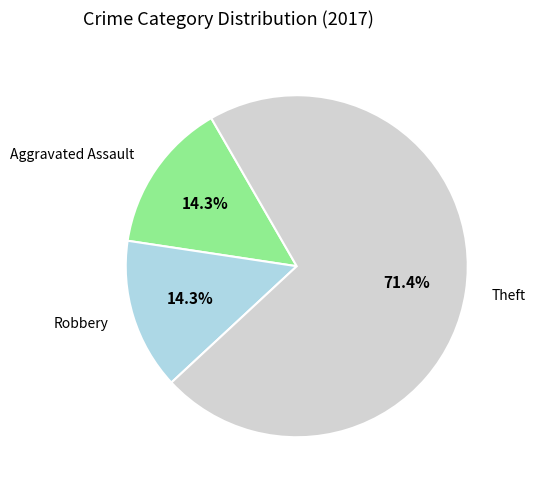

Is there a majority slice in this chart?

Yes